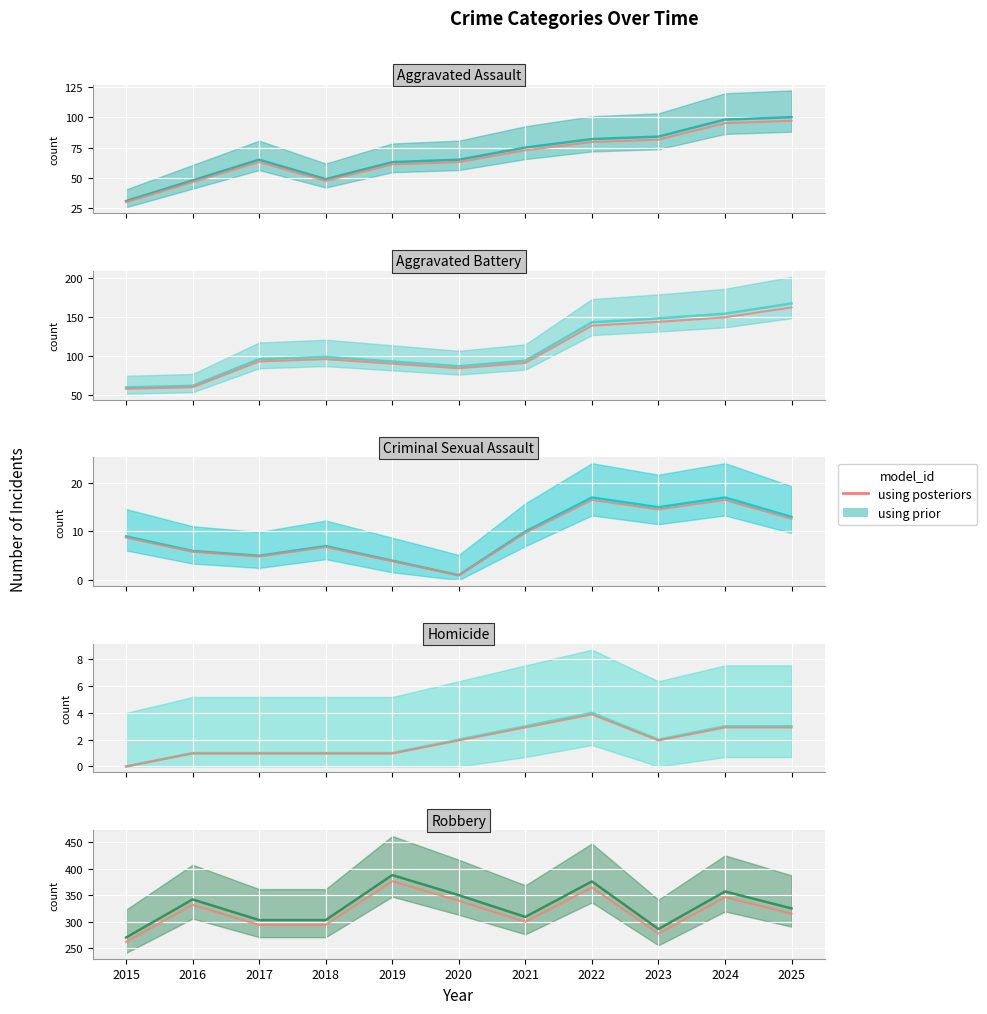

What is the maximum value shown in the chart?

388.0